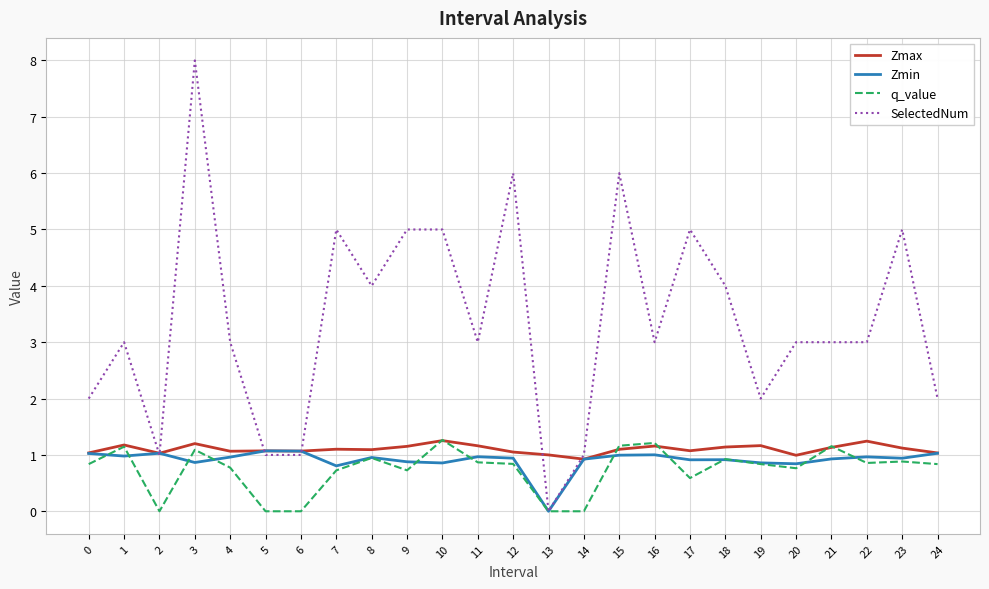

At which label does Zmin reach its minimum?

13